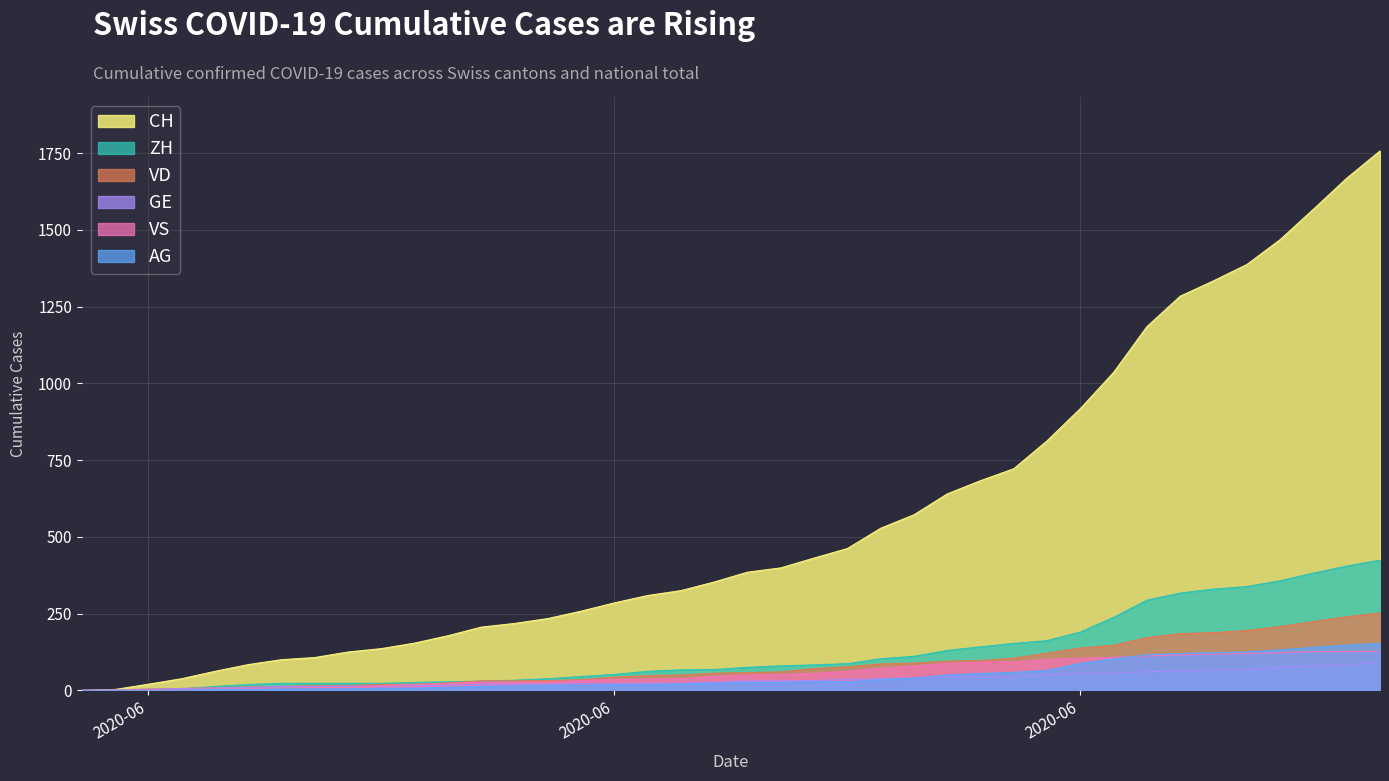

What is the spread (max minus min) of values at 2020-06?

20